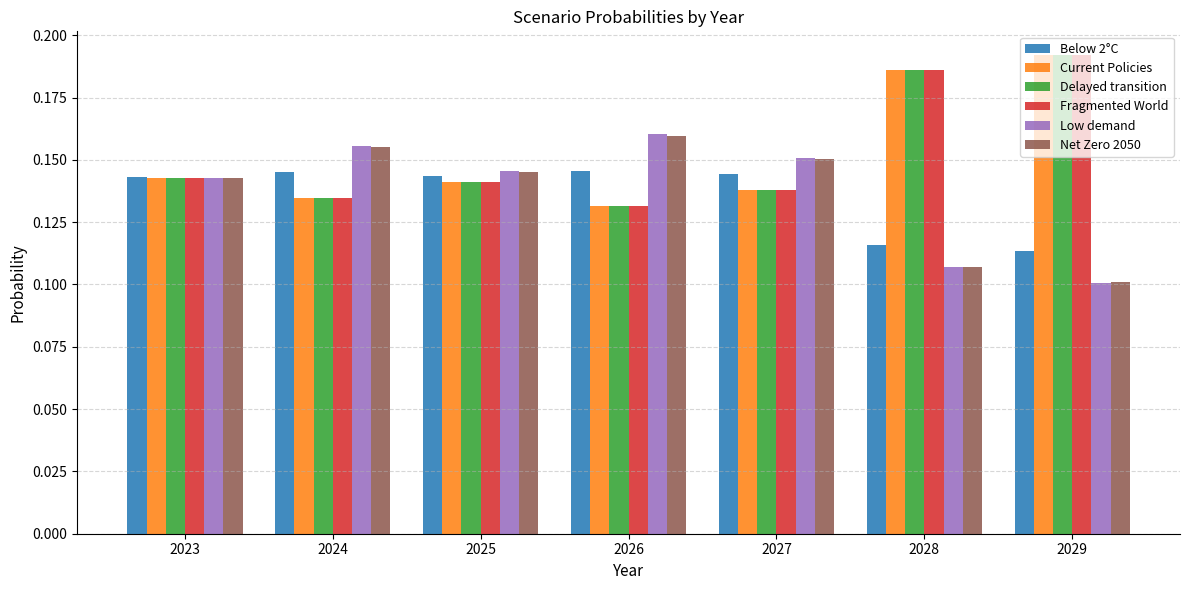

Which category has the highest value in the Fragmented World series?

2029